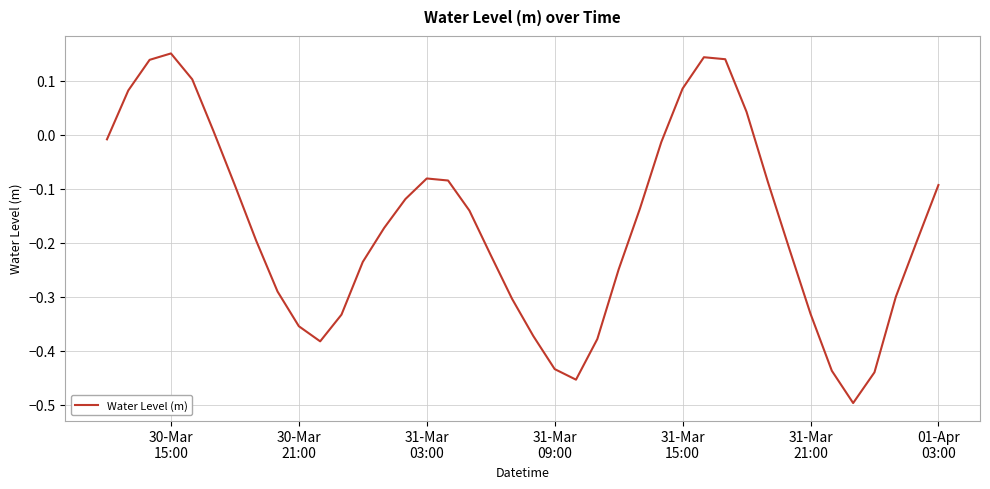

What is the difference between the maximum and minimum values?

0.6